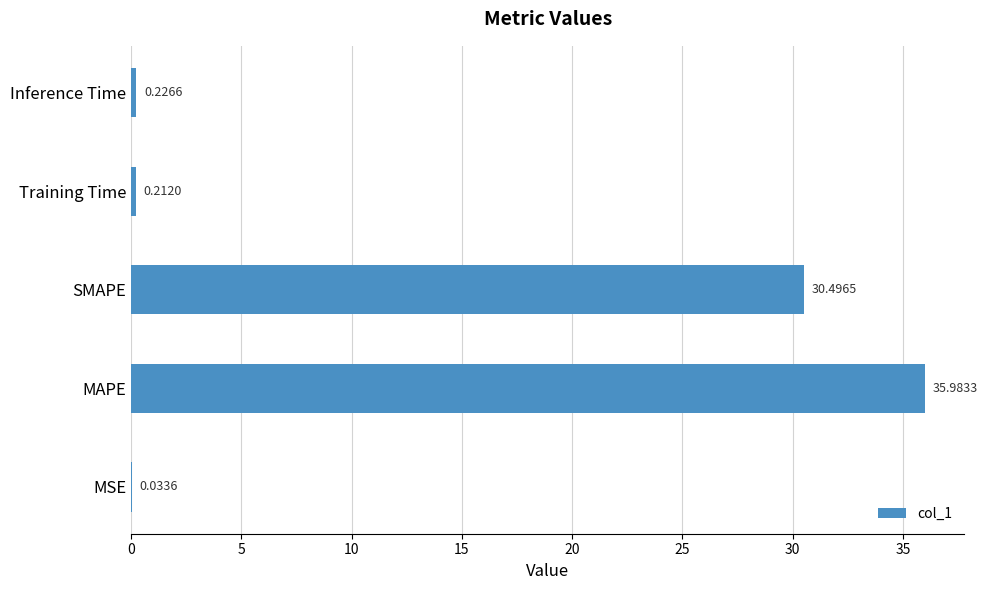

What is the sum of the values at MAPE and Training Time?

36.2